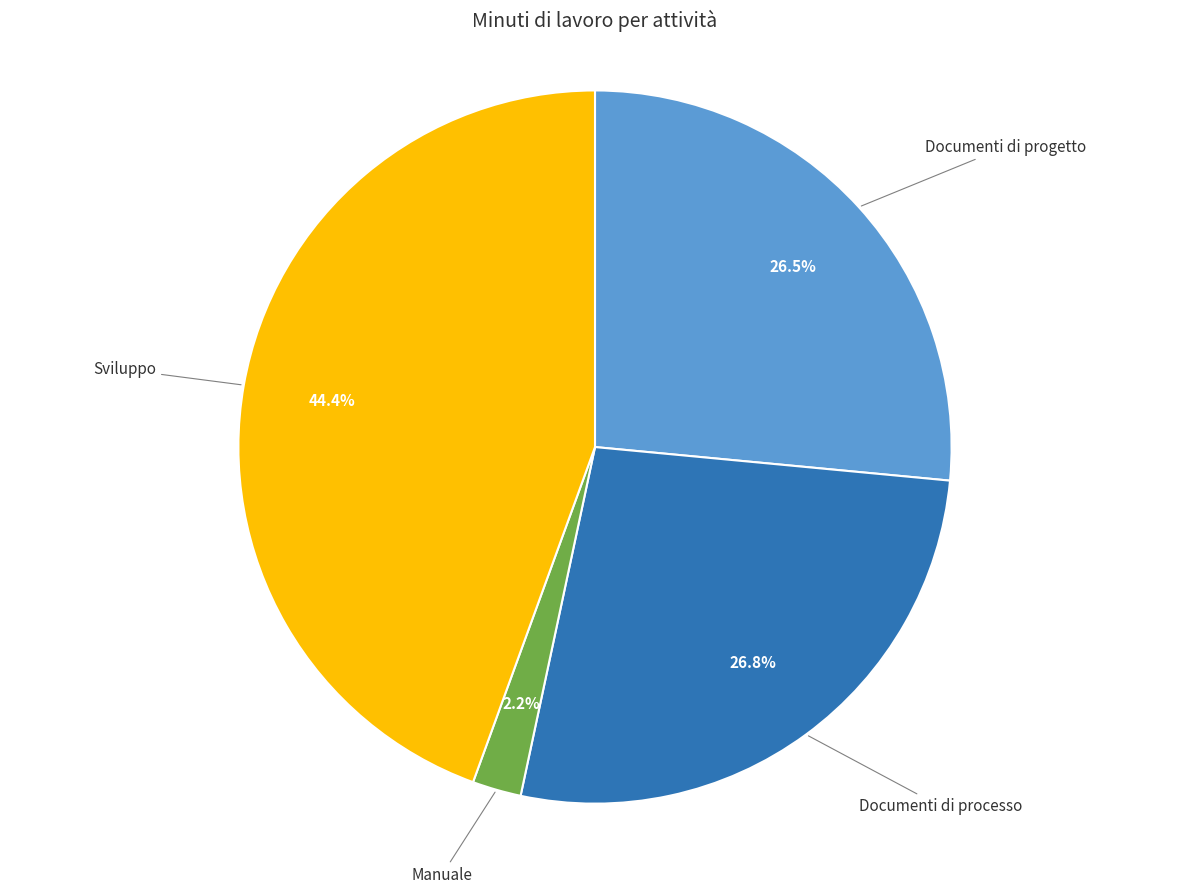

What percentage is the Manuale slice, to the nearest percent?

2%